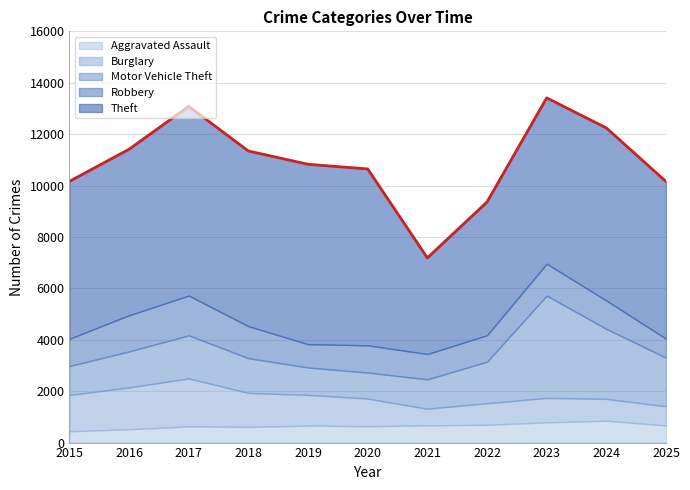

Reading left to right, extract all data points from this chart.

Aggravated Assault: 2015=441	2016=518	2017=631	2018=610	2019=661	2020=637	2021=668	2022=694	2023=787	2024=850	2025=666
Burglary: 2015=1411	2016=1627	2017=1866	2018=1321	2019=1195	2020=1075	2021=649	2022=838	2023=952	2024=850	2025=747
Motor Vehicle Theft: 2015=1127	2016=1402	2017=1675	2018=1352	2019=1066	2020=1013	2021=1144	2022=1614	2023=3979	2024=2722	2025=1892
Robbery: 2015=1058	2016=1407	2017=1547	2018=1245	2019=905	2020=1060	2021=984	2022=1030	2023=1241	2024=1104	2025=738
Theft: 2015=6127	2016=6459	2017=7361	2018=6816	2019=7001	2020=6861	2021=3741	2022=5185	2023=6453	2024=6716	2025=6114